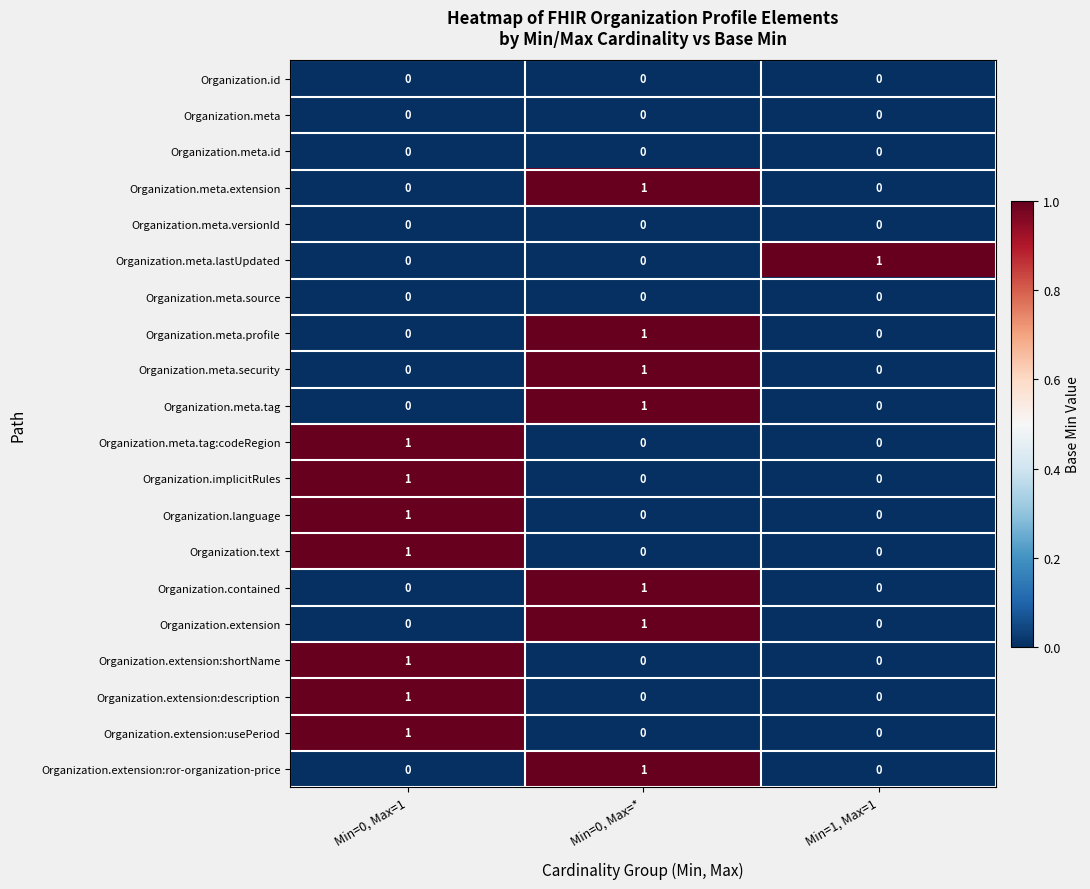

Count the Organization.extension:shortName values in the range 0 to 1.

3